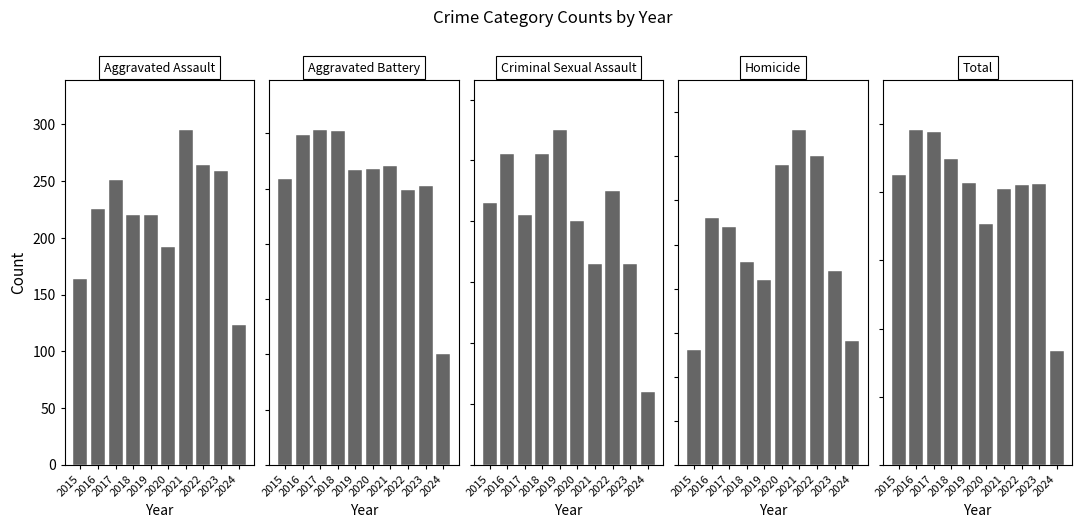

Is the value of Criminal Sexual Assault at 2016 greater than the value of Aggravated Battery at 2024?

No